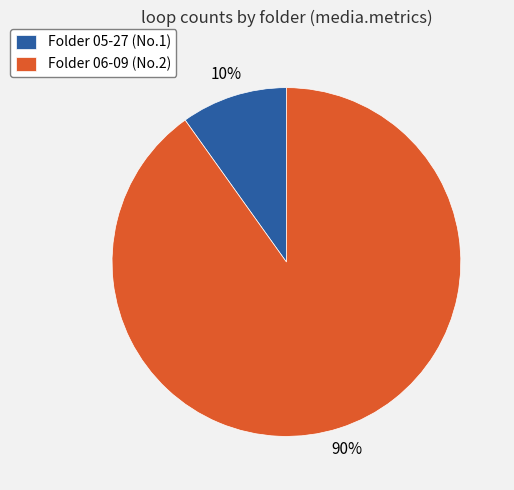

What is the smallest slice in the pie chart?

Folder 05-27 (No.1)